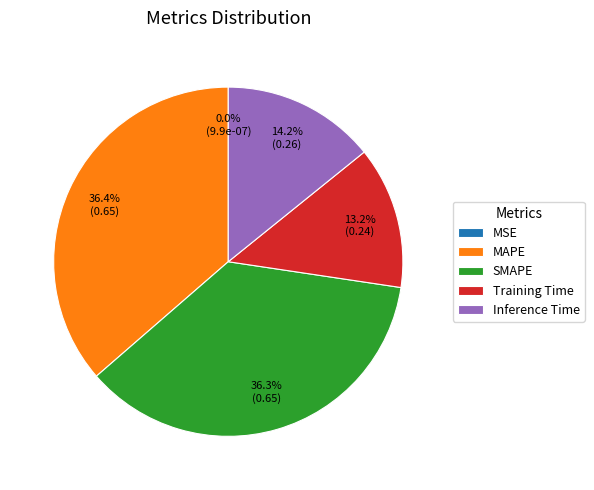

To the nearest percent, what is the average slice percentage?

20%